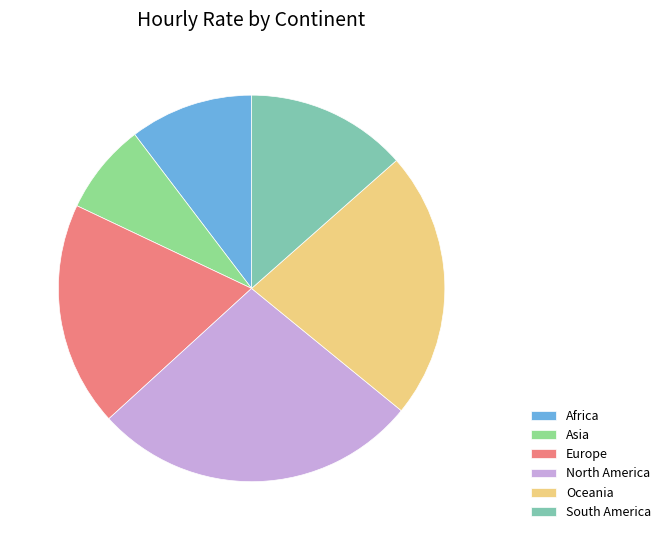

What is the ratio of the value at Asia to the value at Europe?

0.4